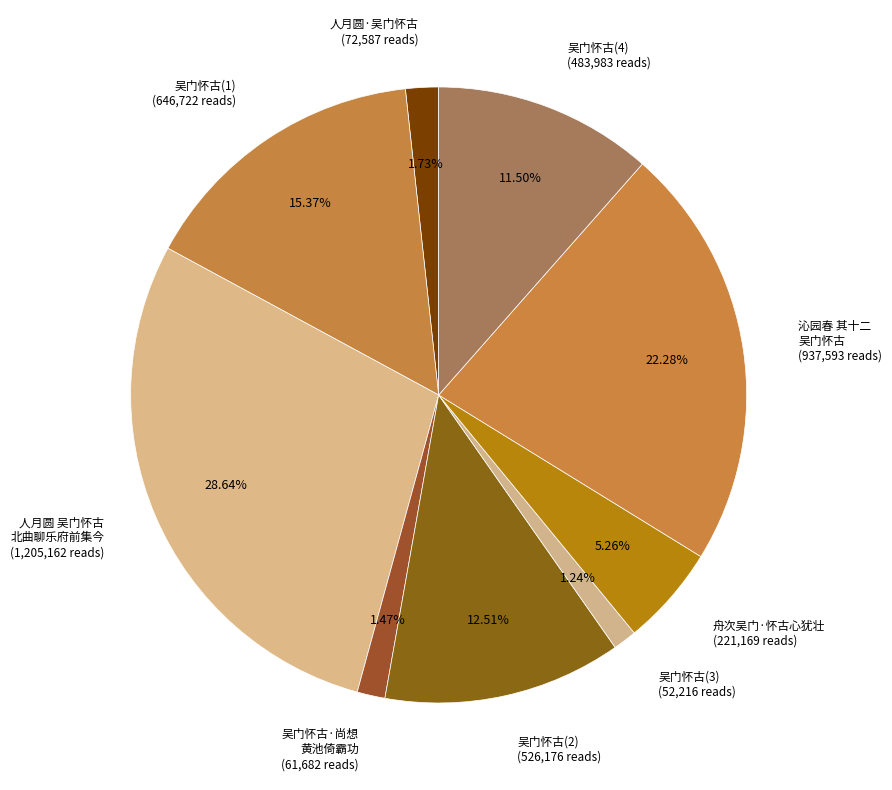

Count the number of slices in the pie.

9